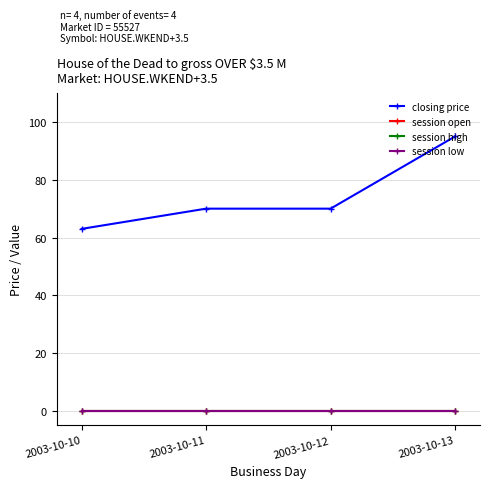

The session open series shows 0 at 2003-10-11. True or false?

True